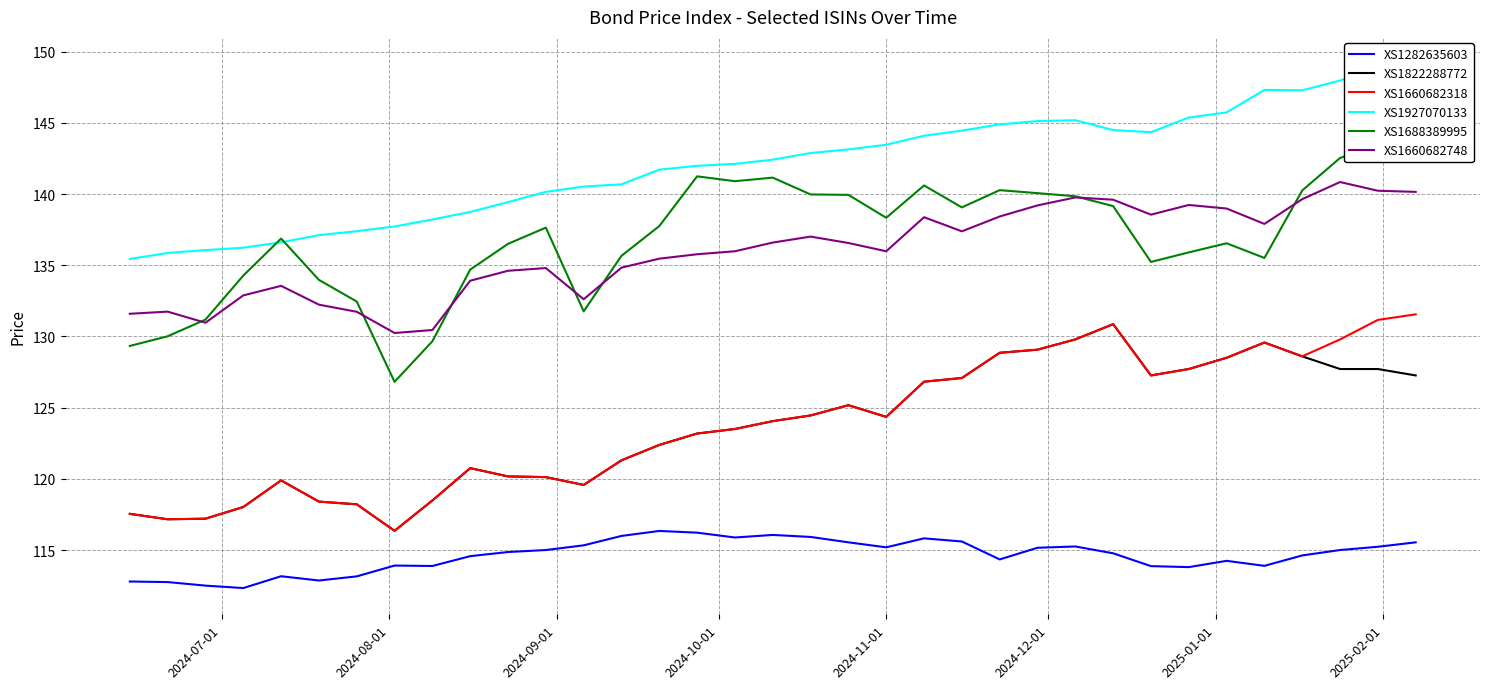

What is the maximum value for XS1660682318?

131.6